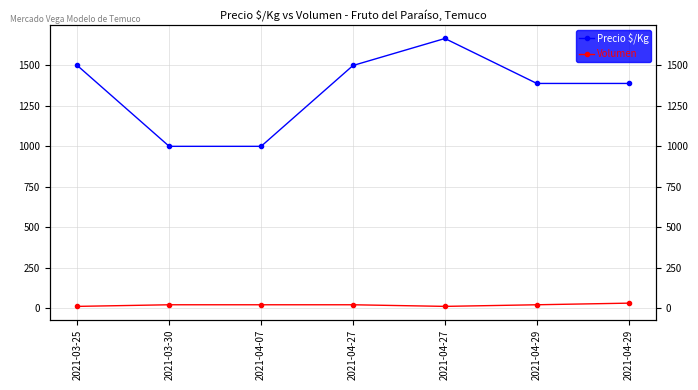

How many values in the Precio $/Kg series exceed 1389?

3